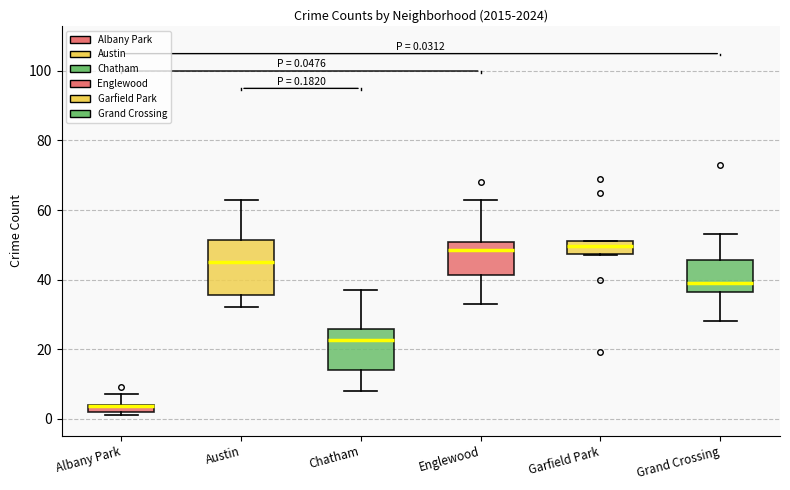

Which box is the tallest, from its lower edge to its upper edge?

Austin